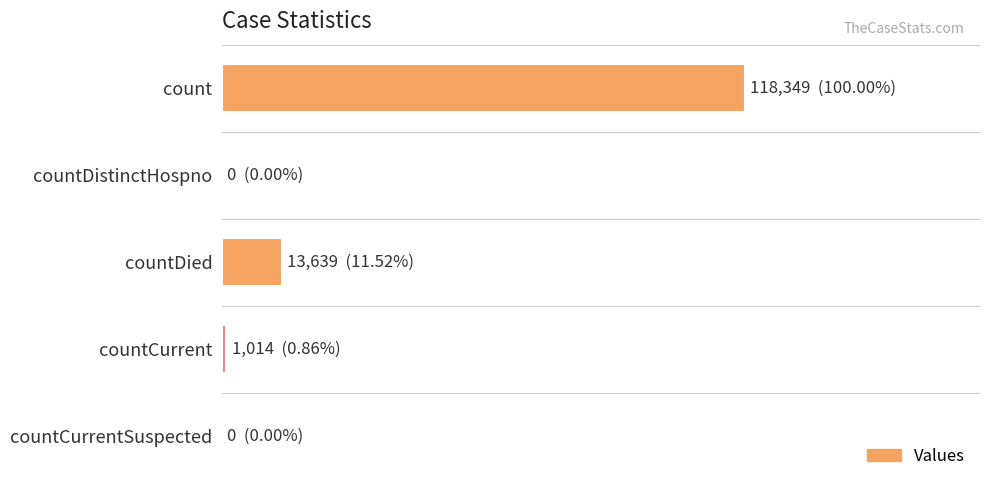

Where is the data nearest to the value 59174?

countDied